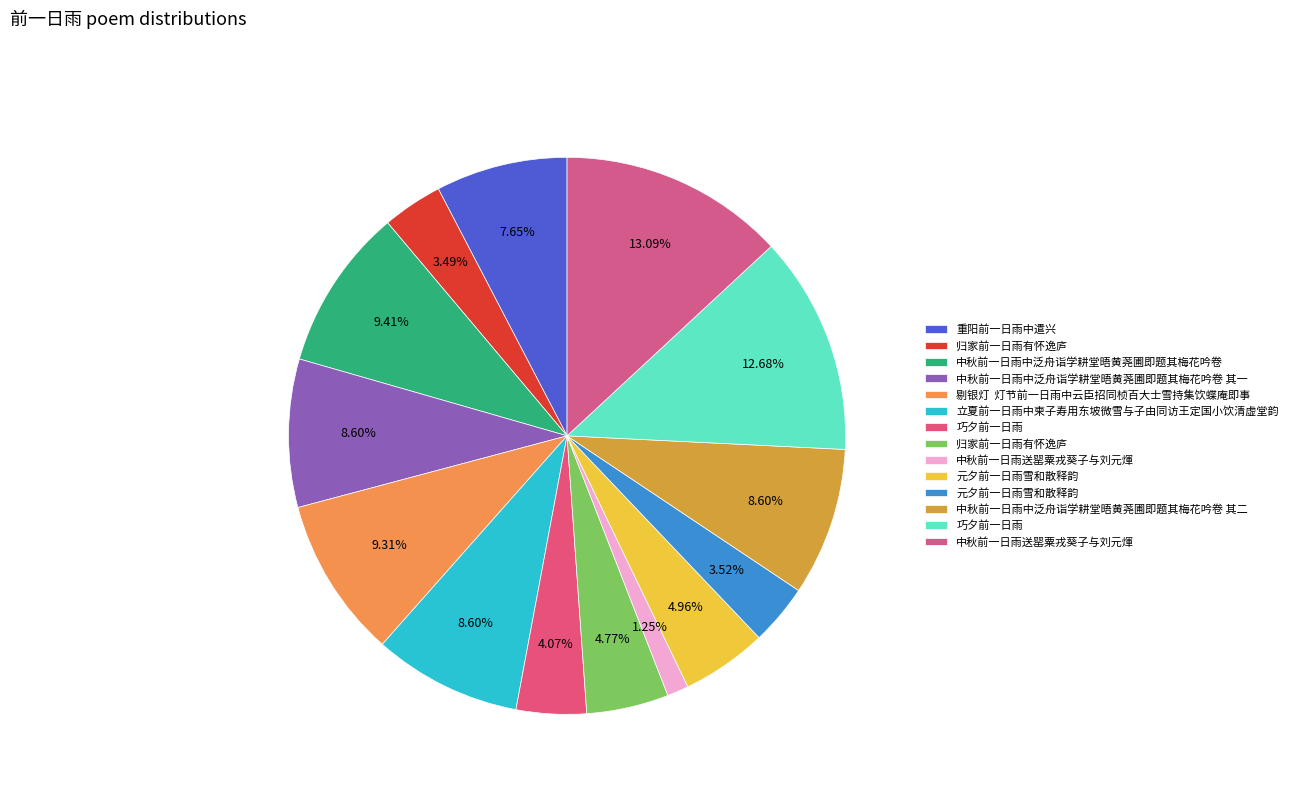

How many slices are in this pie chart?

14